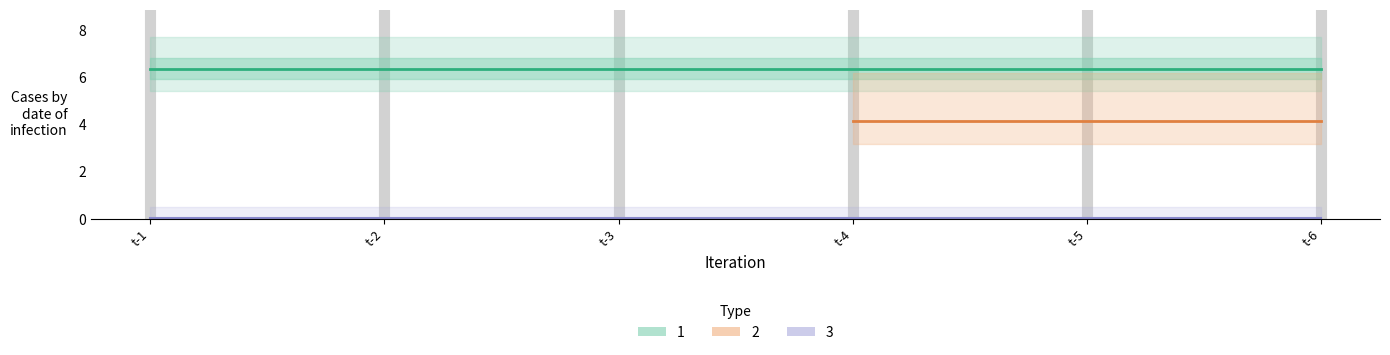

What are all the series names shown in the legend?

1, 2, 3